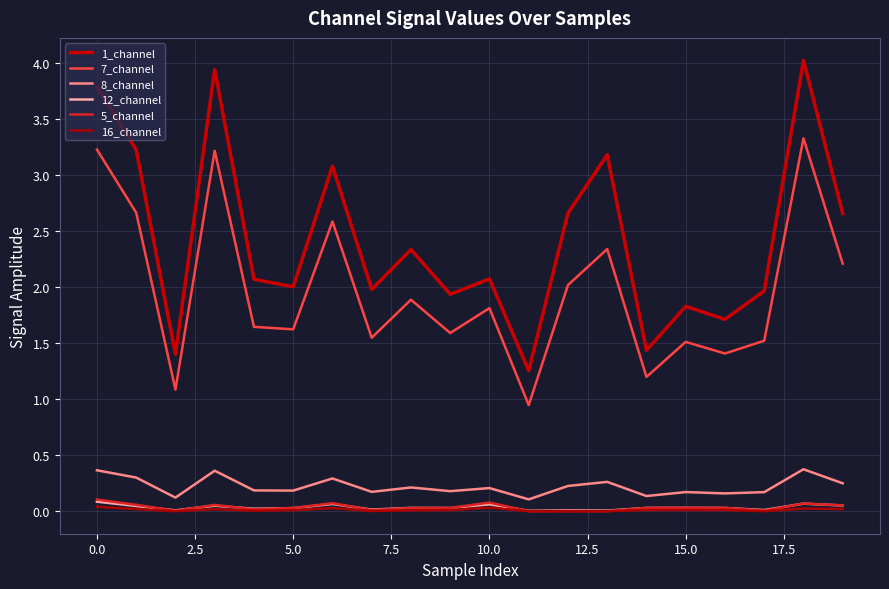

Which category has the highest value across all series?

18